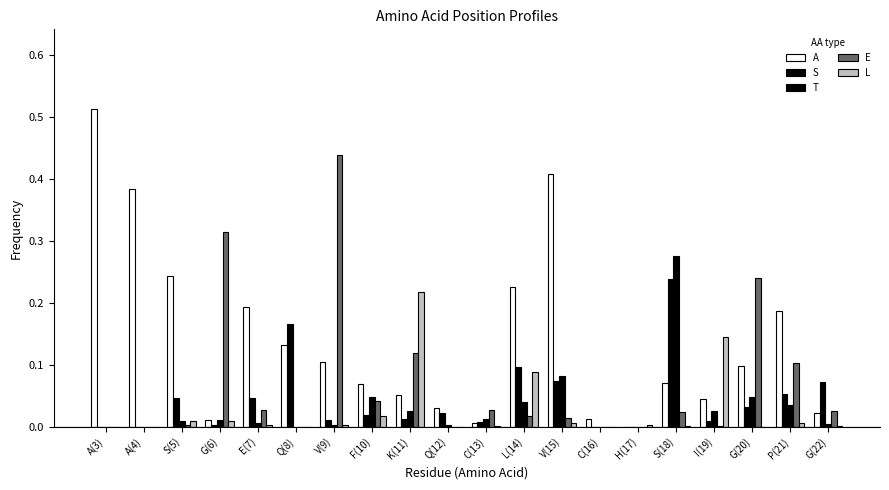

Rank the series by their maximum value, from lowest to highest.

L, S, T, E, A